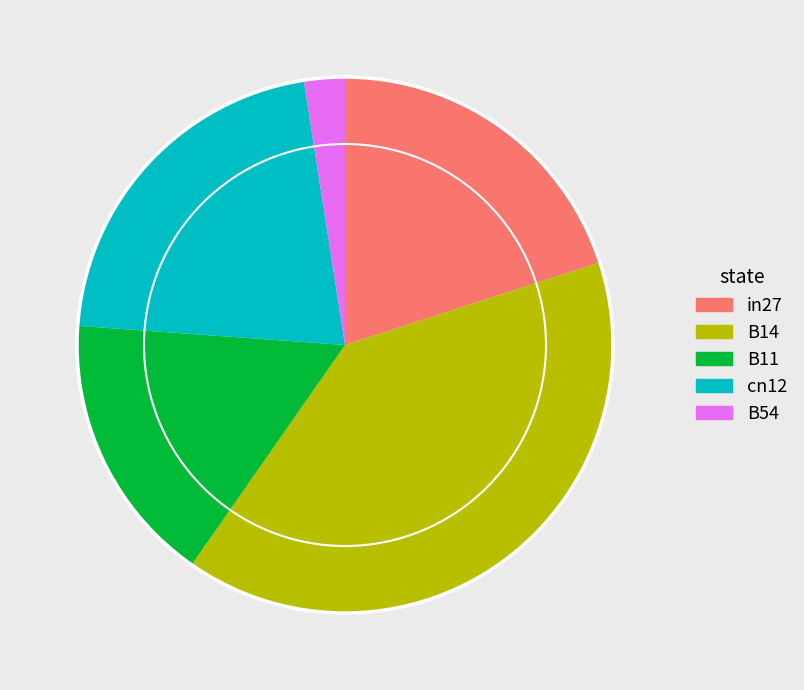

How many slices are in this pie chart?

5